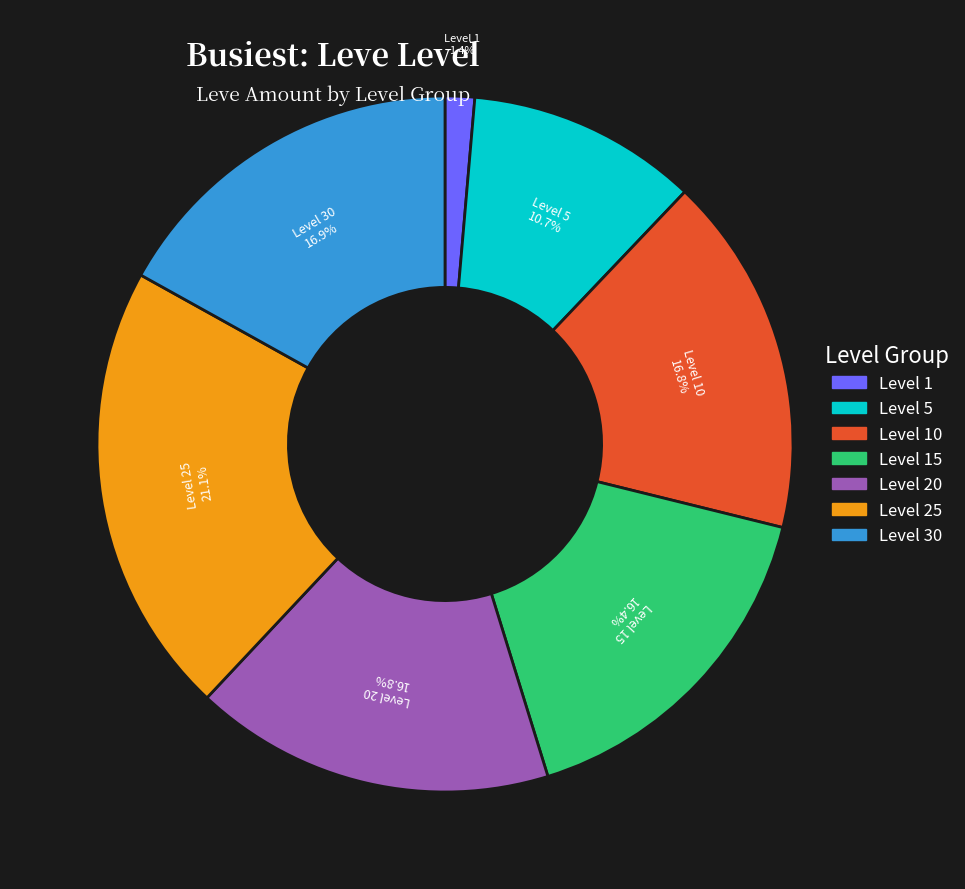

Is there a majority slice in this chart?

No